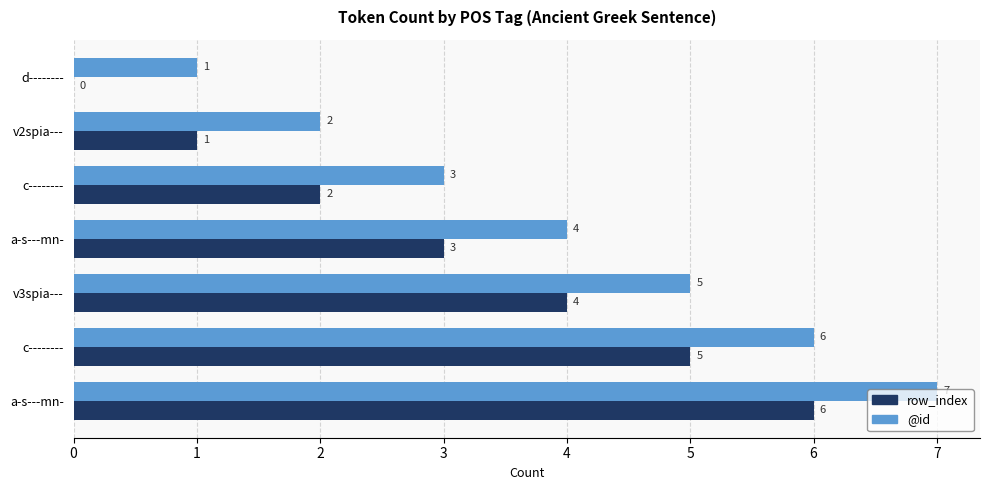

Count the number of categories in the chart.

7